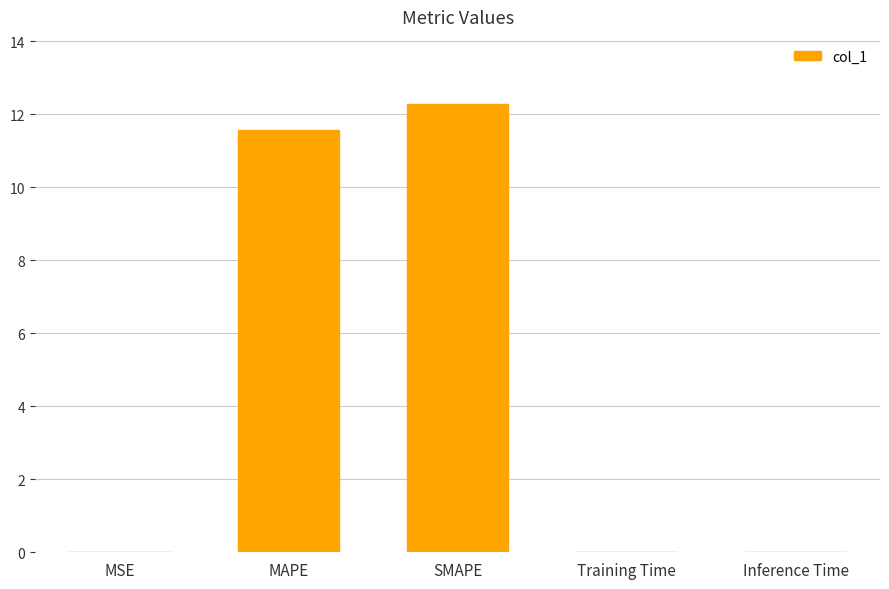

Which label corresponds to the largest value in the chart?

SMAPE